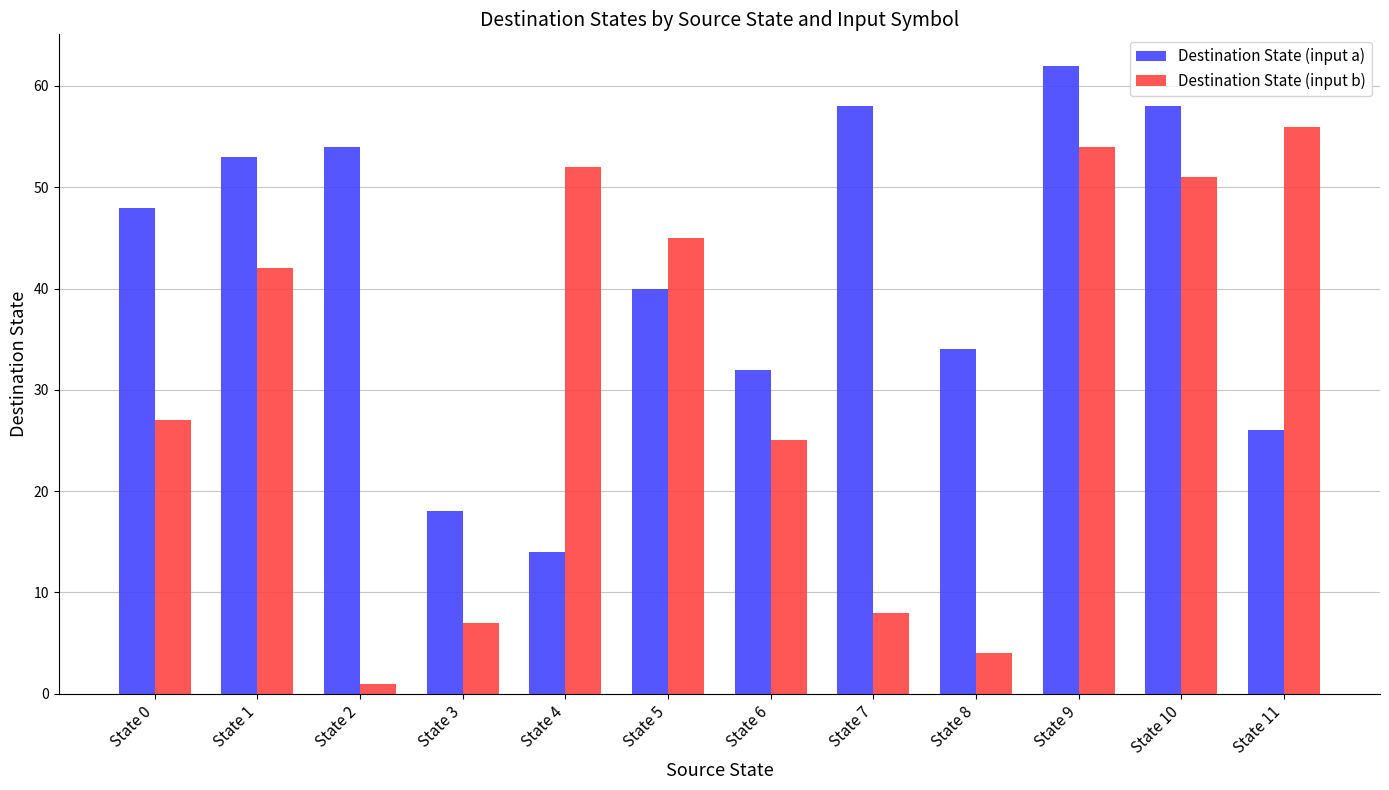

Which category has the lowest value across all series?

State 2